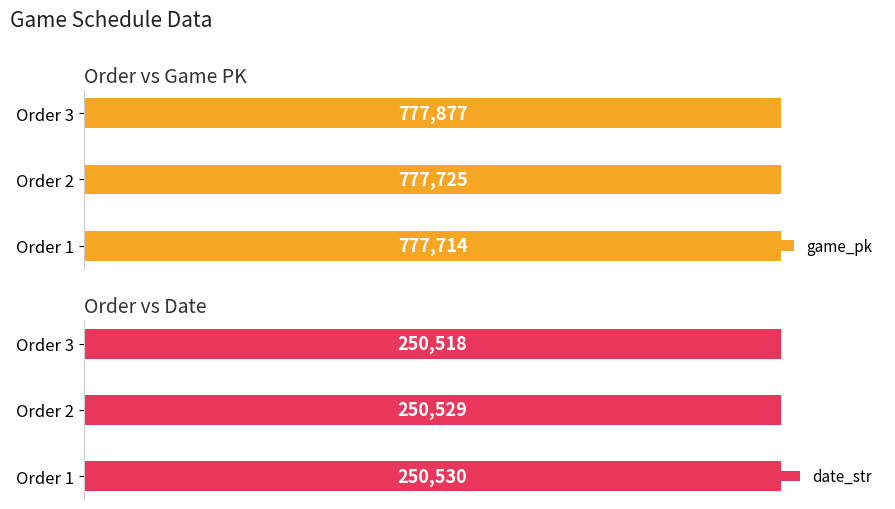

How many series are shown in this chart?

2